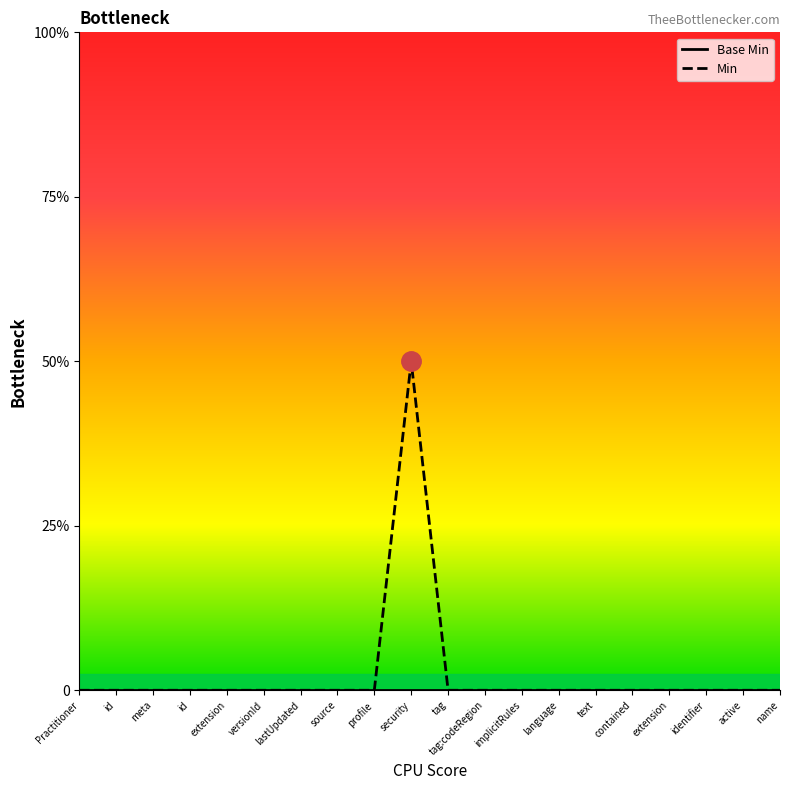

The value at contained is -1. True or false?

False